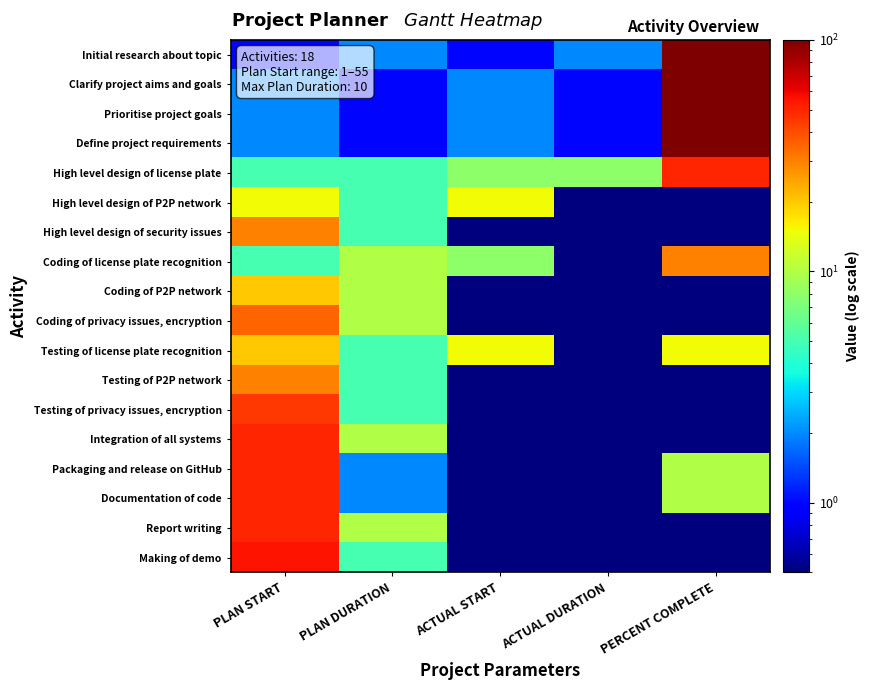

Reading left to right, list all the values displayed in this chart.

Initial research about topic: PLAN START=1.0	PLAN DURATION=2.0	ACTUAL START=1.0	ACTUAL DURATION=2.0	PERCENT COMPLETE=100.0
Clarify project aims and goals: PLAN START=2.0	PLAN DURATION=1.0	ACTUAL START=2.0	ACTUAL DURATION=1.0	PERCENT COMPLETE=100.0
Prioritise project goals: PLAN START=2.0	PLAN DURATION=1.0	ACTUAL START=2.0	ACTUAL DURATION=1.0	PERCENT COMPLETE=100.0
Define project requirements: PLAN START=2.0	PLAN DURATION=1.0	ACTUAL START=2.0	ACTUAL DURATION=1.0	PERCENT COMPLETE=100.0
High level design of license plate: PLAN START=5.0	PLAN DURATION=5.0	ACTUAL START=8.0	ACTUAL DURATION=8.0	PERCENT COMPLETE=50.0
High level design of P2P network: PLAN START=15.0	PLAN DURATION=5.0	ACTUAL START=15.0	ACTUAL DURATION=0.5	PERCENT COMPLETE=0.5
High level design of security issues: PLAN START=30.0	PLAN DURATION=5.0	ACTUAL START=0.5	ACTUAL DURATION=0.5	PERCENT COMPLETE=0.5
Coding of license plate recognition: PLAN START=5.0	PLAN DURATION=10.0	ACTUAL START=8.0	ACTUAL DURATION=0.5	PERCENT COMPLETE=30.0
Coding of P2P network: PLAN START=20.0	PLAN DURATION=10.0	ACTUAL START=0.5	ACTUAL DURATION=0.5	PERCENT COMPLETE=0.5
Coding of privacy issues, encryption: PLAN START=35.0	PLAN DURATION=10.0	ACTUAL START=0.5	ACTUAL DURATION=0.5	PERCENT COMPLETE=0.5
Testing of license plate recognition: PLAN START=20.0	PLAN DURATION=5.0	ACTUAL START=15.0	ACTUAL DURATION=0.5	PERCENT COMPLETE=15.0
Testing of P2P network: PLAN START=30.0	PLAN DURATION=5.0	ACTUAL START=0.5	ACTUAL DURATION=0.5	PERCENT COMPLETE=0.5
Testing of privacy issues, encryption: PLAN START=45.0	PLAN DURATION=5.0	ACTUAL START=0.5	ACTUAL DURATION=0.5	PERCENT COMPLETE=0.5
Integration of all systems: PLAN START=50.0	PLAN DURATION=10.0	ACTUAL START=0.5	ACTUAL DURATION=0.5	PERCENT COMPLETE=0.5
Packaging and release on GitHub: PLAN START=50.0	PLAN DURATION=2.0	ACTUAL START=0.5	ACTUAL DURATION=0.5	PERCENT COMPLETE=10.0
Documentation of code: PLAN START=50.0	PLAN DURATION=2.0	ACTUAL START=0.5	ACTUAL DURATION=0.5	PERCENT COMPLETE=10.0
Report writing: PLAN START=50.0	PLAN DURATION=10.0	ACTUAL START=0.5	ACTUAL DURATION=0.5	PERCENT COMPLETE=0.5
Making of demo: PLAN START=55.0	PLAN DURATION=5.0	ACTUAL START=0.5	ACTUAL DURATION=0.5	PERCENT COMPLETE=0.5